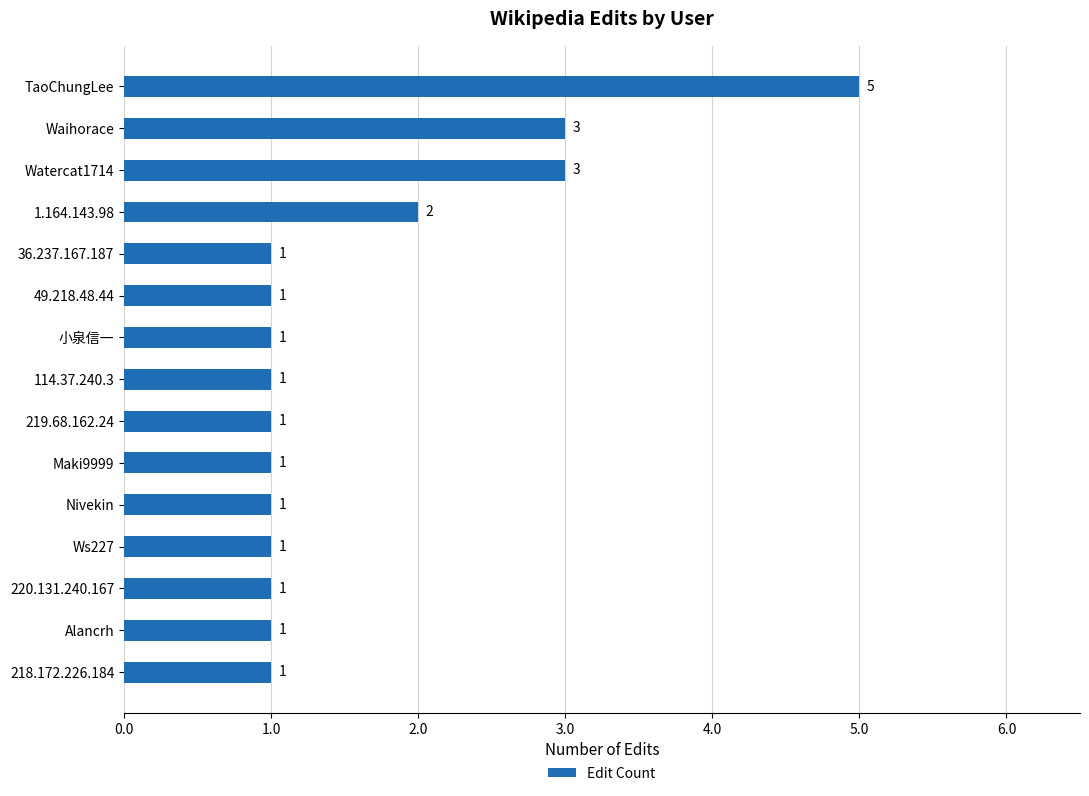

The value at Nivekin is 1. True or false?

True